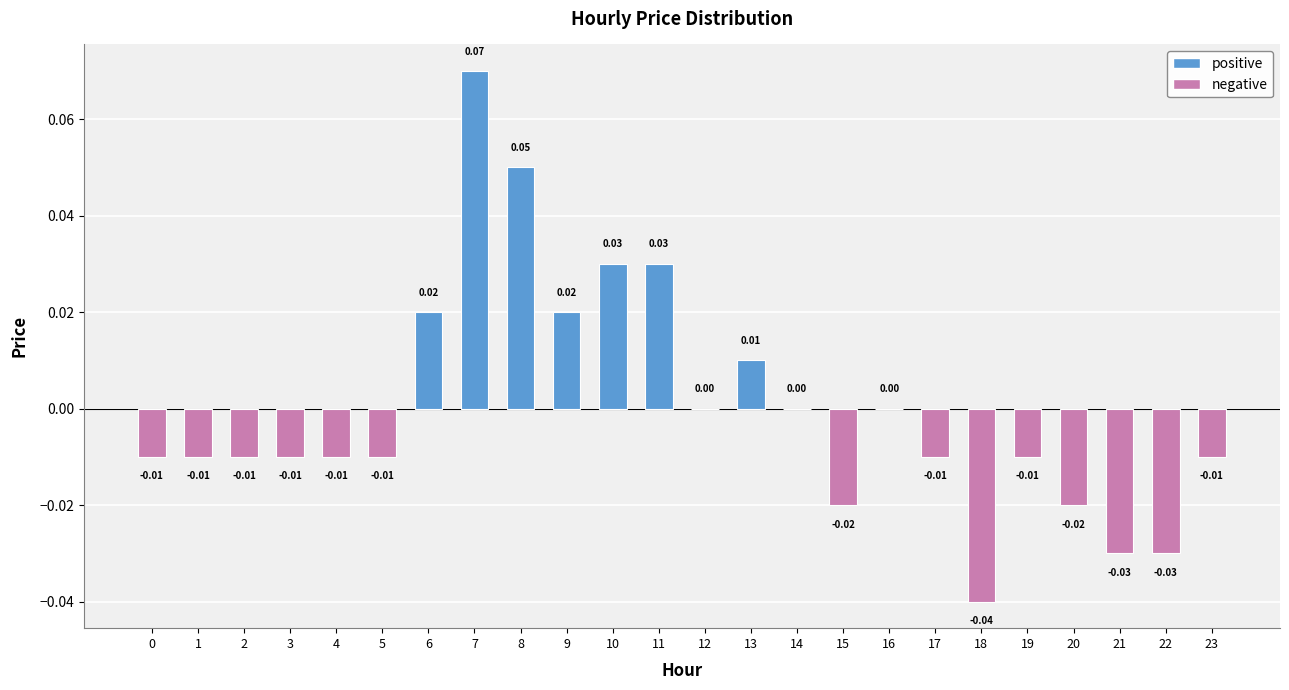

Which has a higher value, 13 or 11?

11